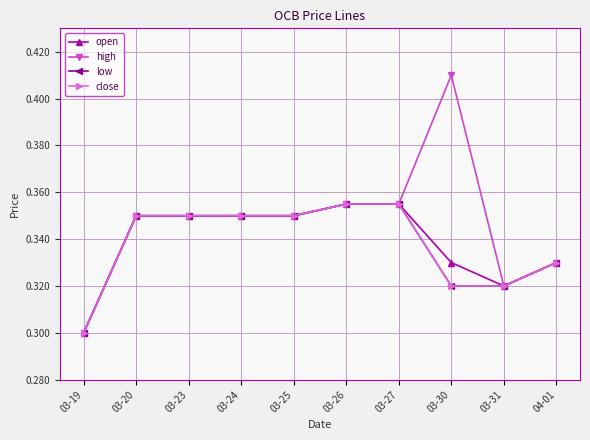

At which category is the sum across all series the highest?

03-26